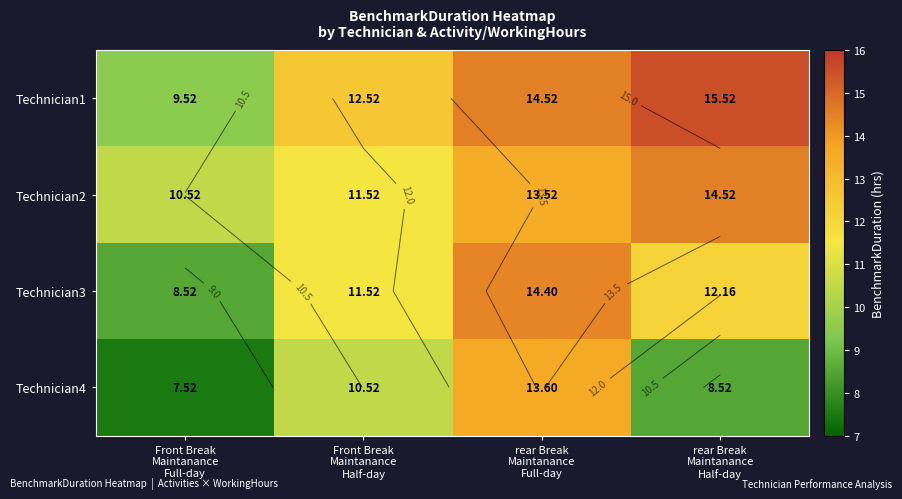

True or false: Technician3 has a value of 24.8 at rear Break Maintanance Full-day.

False